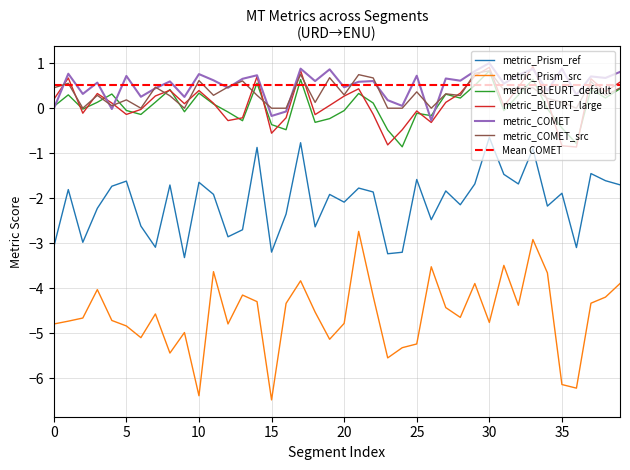

True or false: metric_COMET and metric_BLEURT_large intersect in this chart.

True